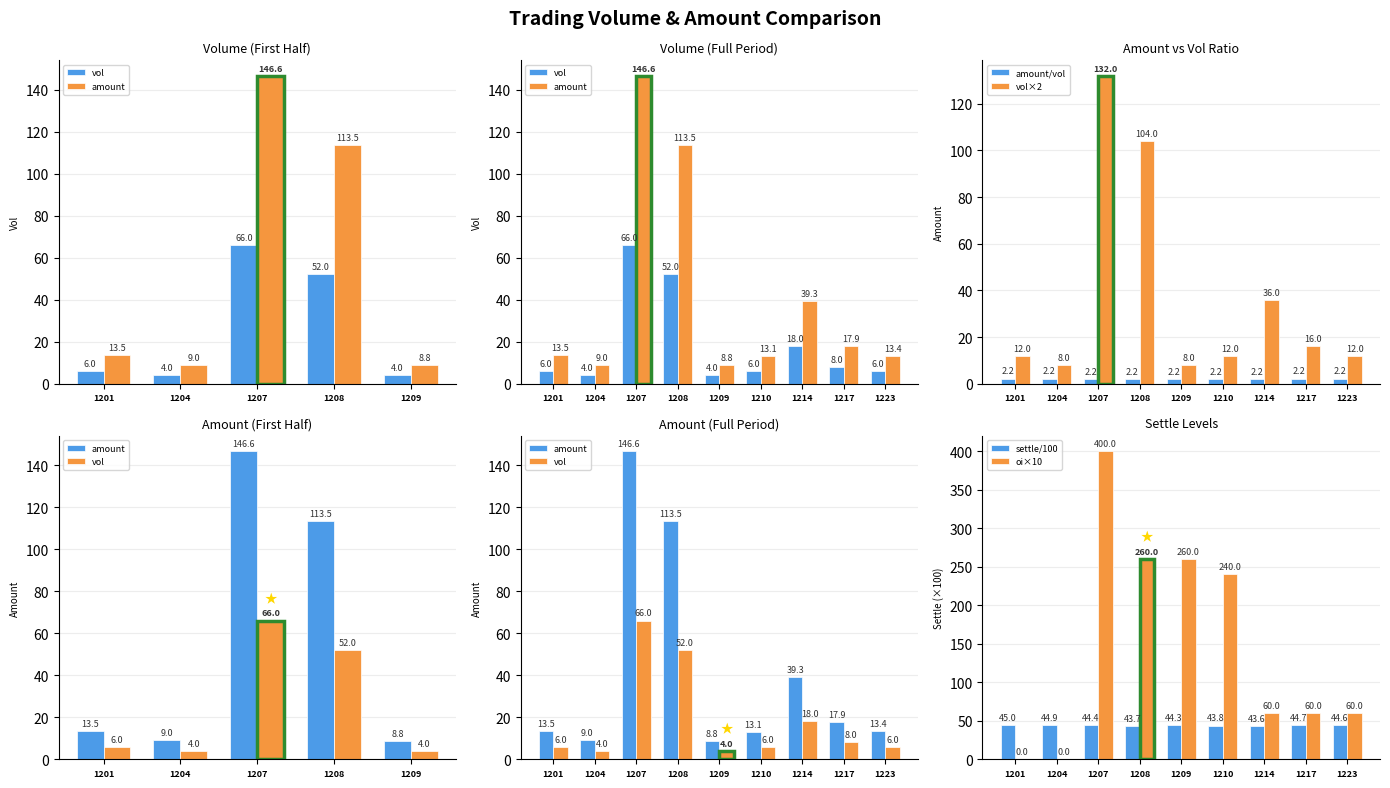

What is the lowest value of the vol×2 series?

8.0